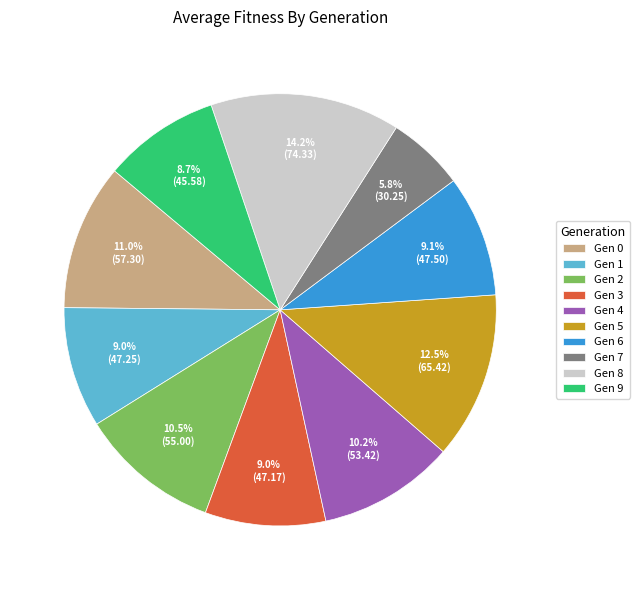

Between Gen 4 and Gen 1, which is larger?

Gen 4